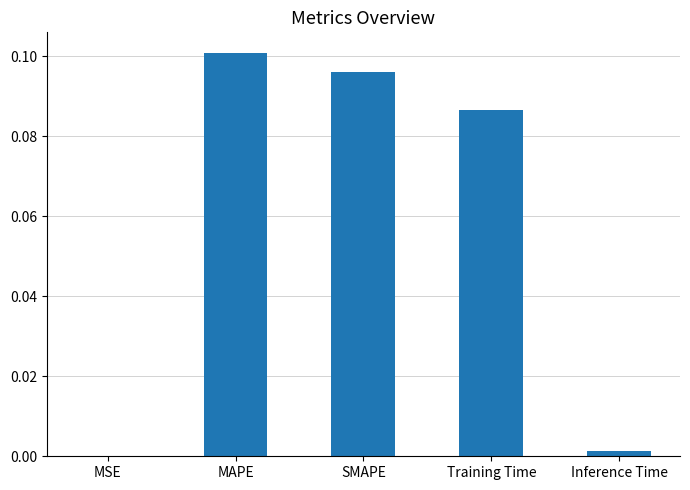

How many distinct data groups are displayed?

1